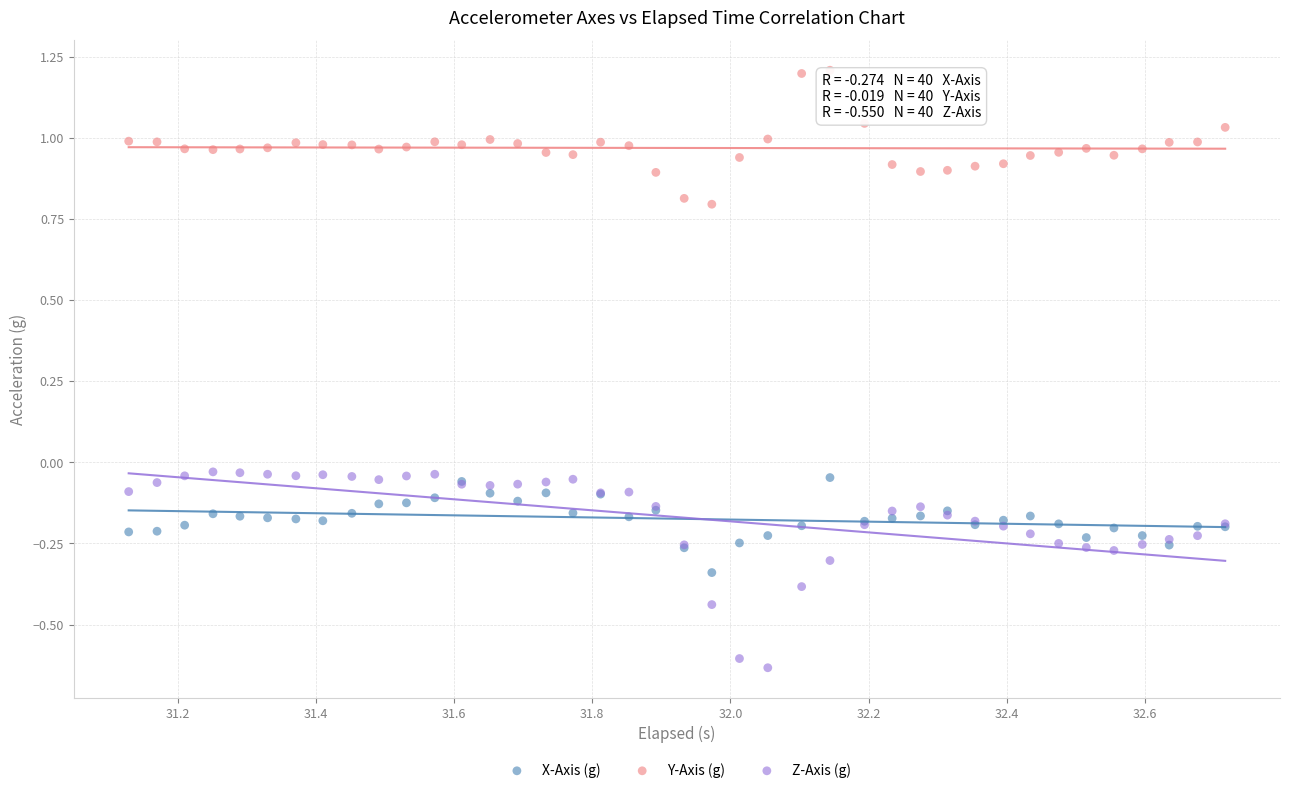

Which series has the widest spread of Y values?

Z-Axis (g)